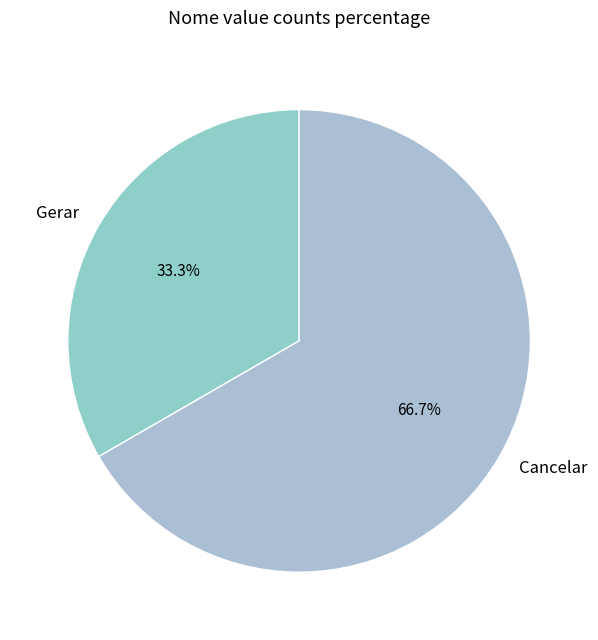

Is the sum of Cancelar and Gerar greater than half?

Yes